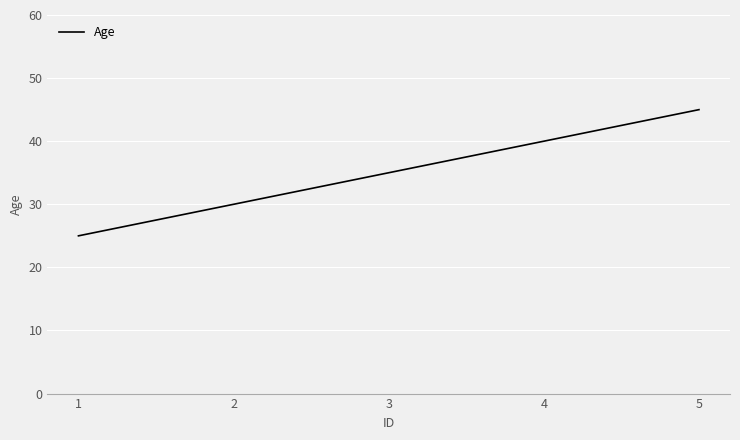

Reading right to left, what are all the values shown in this chart?

45	40	35	30	25